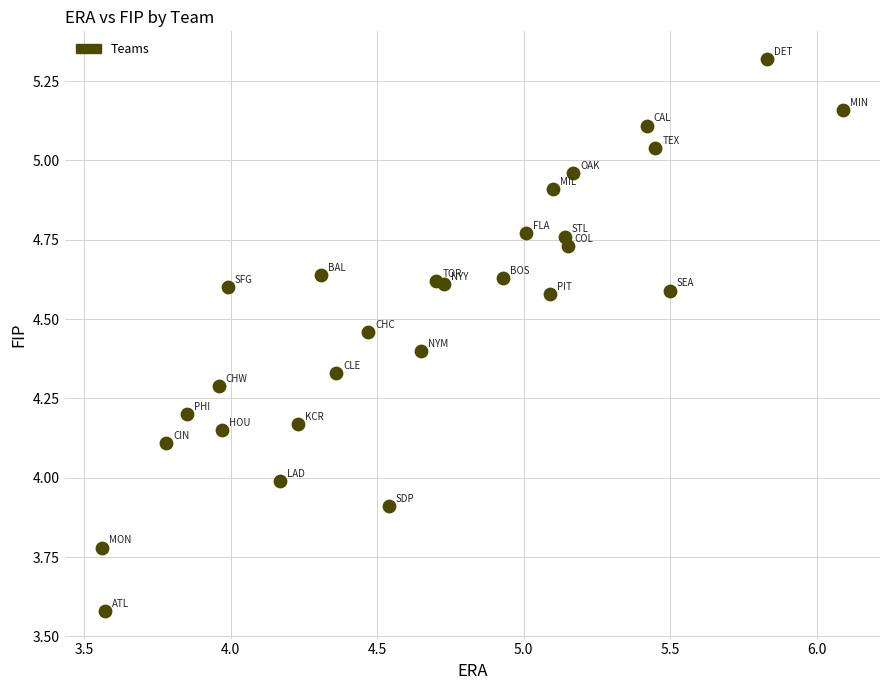

What is the range of X values (max minus min)?

2.5